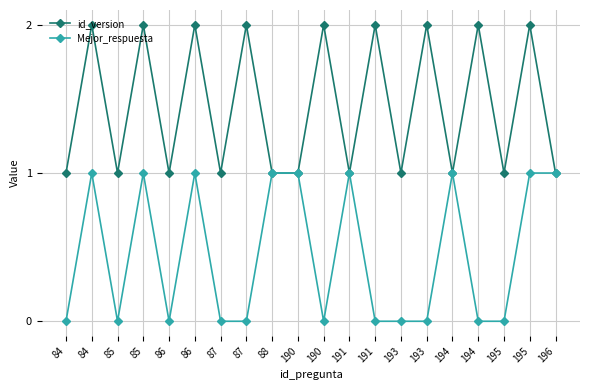

Does the chart display data point markers on the line(s)?

Yes